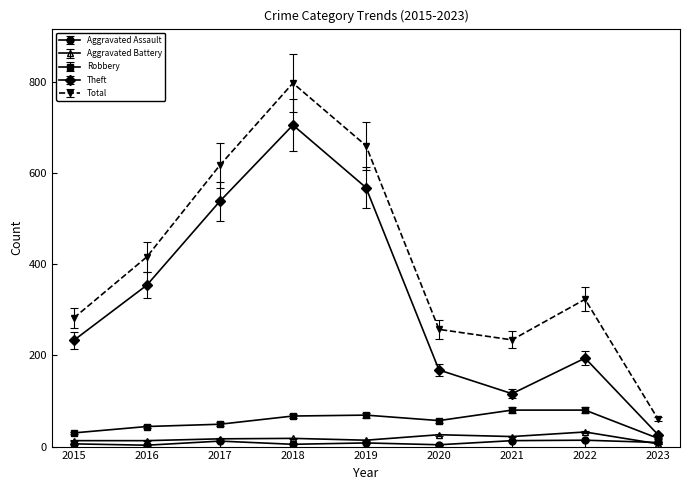

True or false: Aggravated Assault has more than 0 points higher than both neighbors.

True